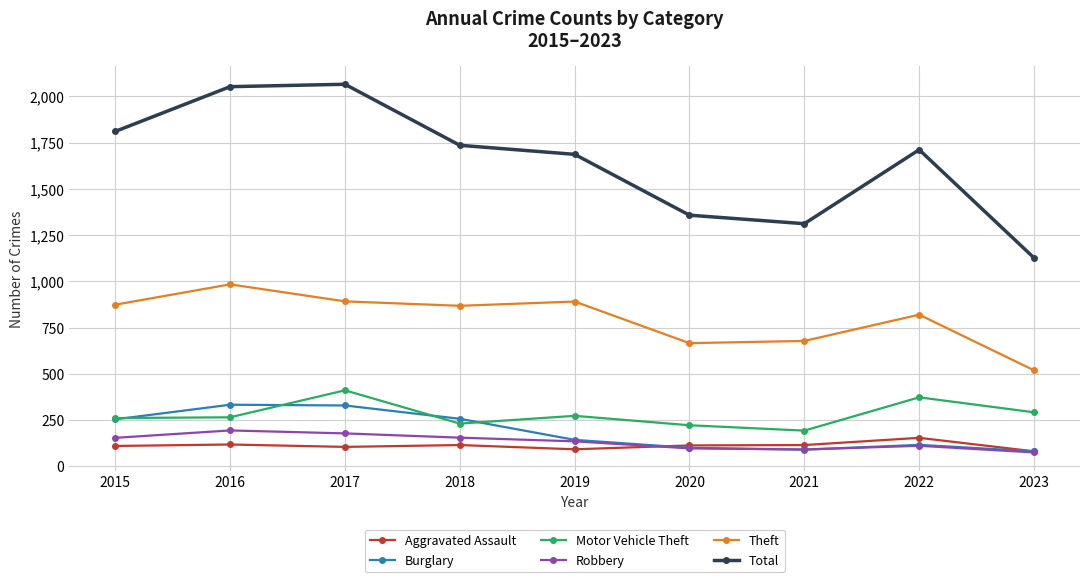

What is the value of the Burglary point at the 4th from the left?

257